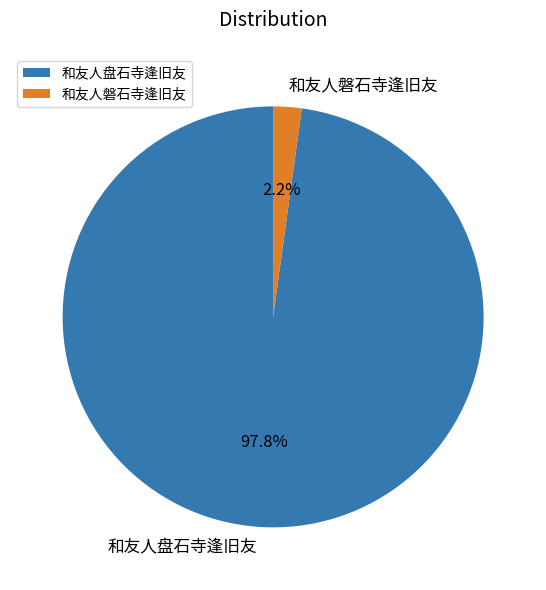

What is the total percentage of 和友人磐石寺逢旧友 and 和友人盘石寺逢旧友?

100.0%